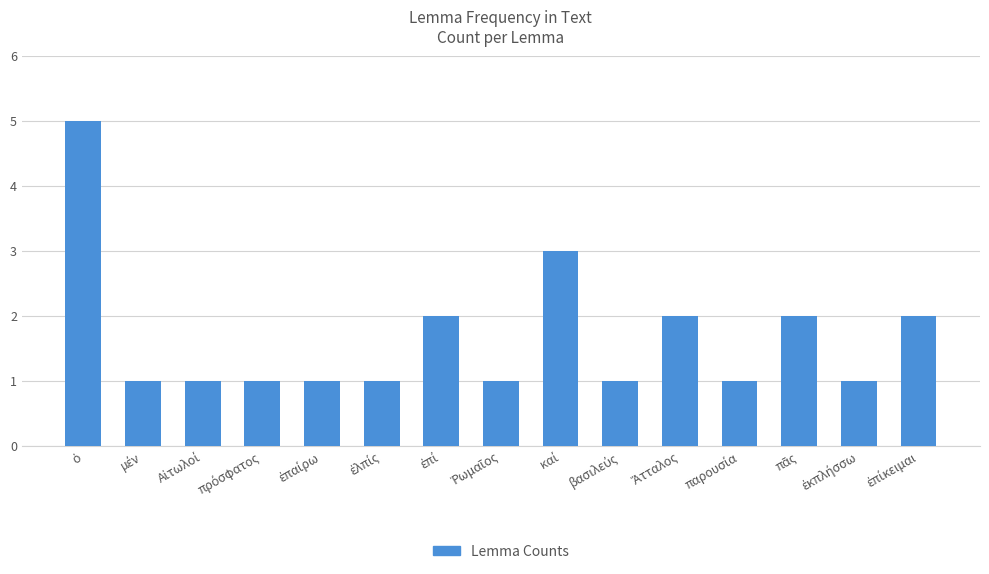

What is the value of the 7th bar from the left?

2